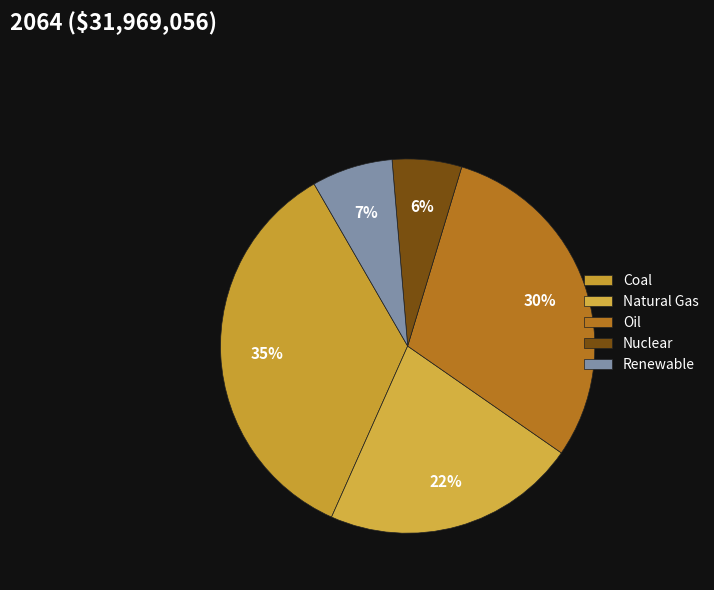

Rank the categories by value from highest to lowest.

Coal, Oil, Natural Gas, Renewable, Nuclear